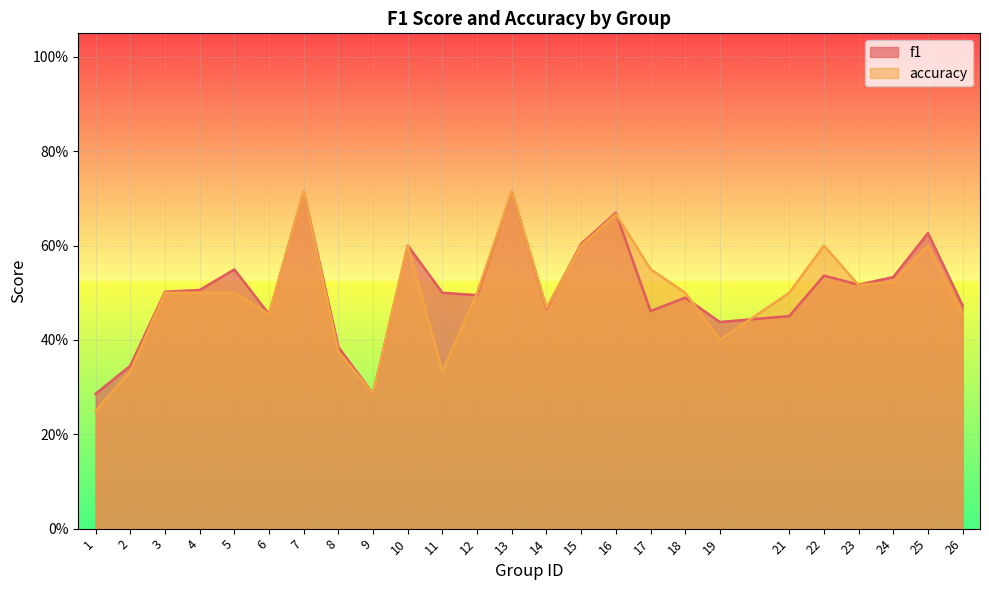

The f1 series shows 0.5 at 14. True or false?

True